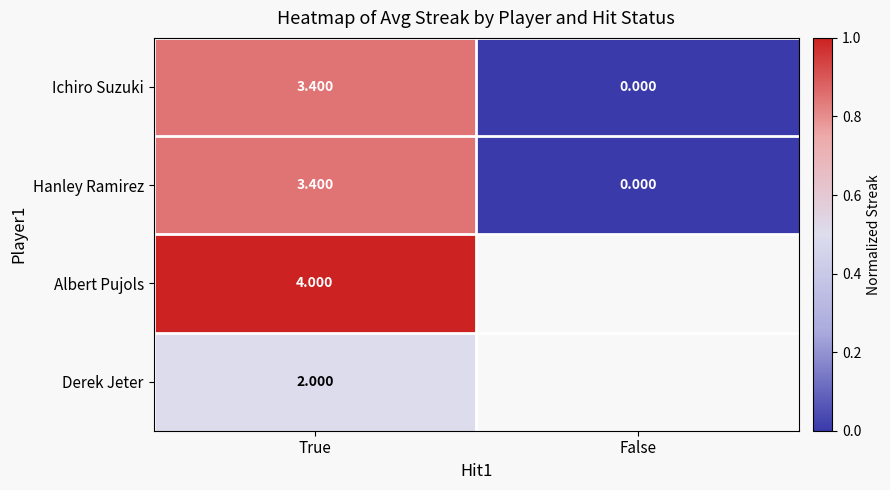

Where is Hanley Ramirez nearest to the value 1?

False